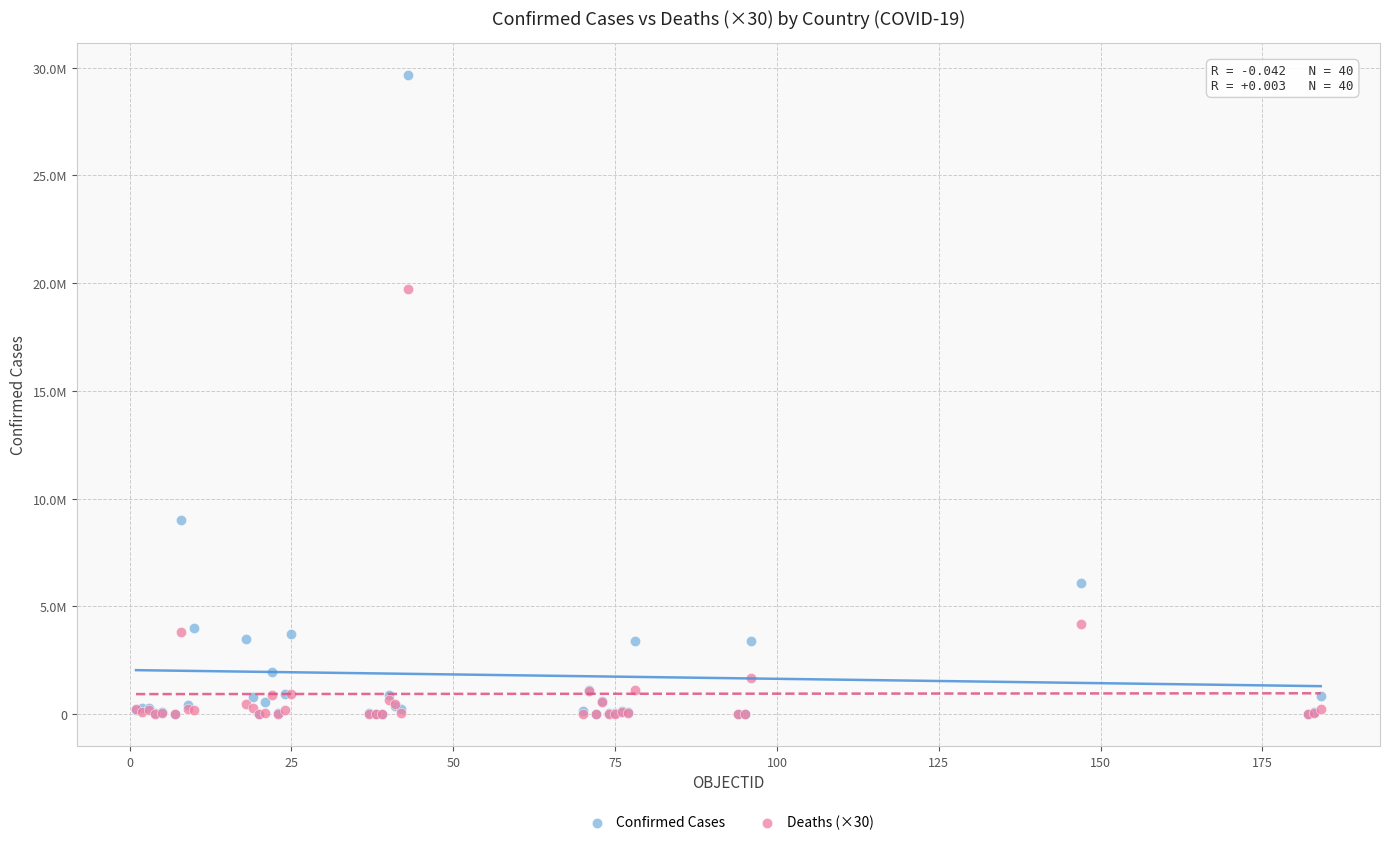

What are all the series names shown in the legend?

Confirmed Cases, Deaths (×30)